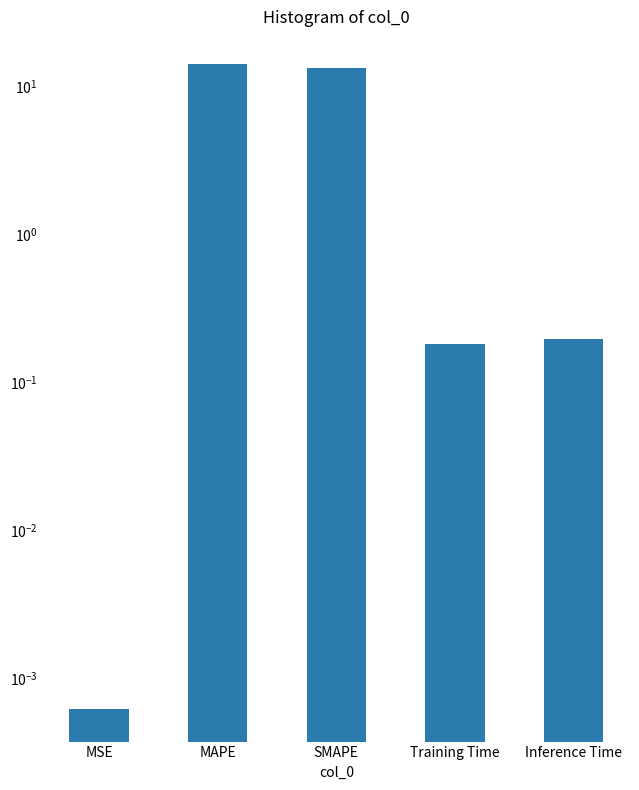

Where is the data nearest to the value 7?

SMAPE